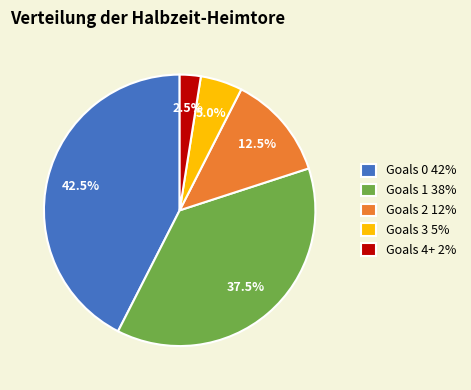

What is the ratio of the value at Goals 2 12% to the value at Goals 0 42%?

0.3